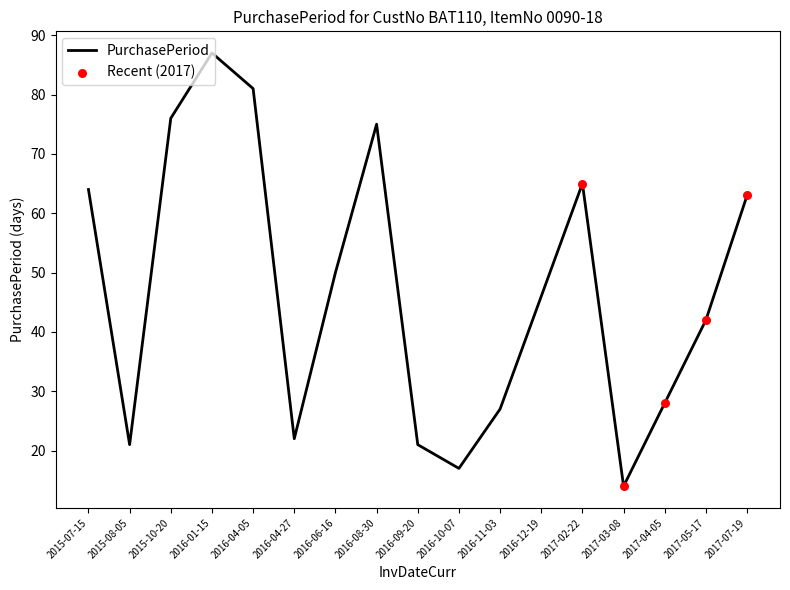

What is the ratio of the value at 2017-07-19 to the value at 2015-08-05?

3.0